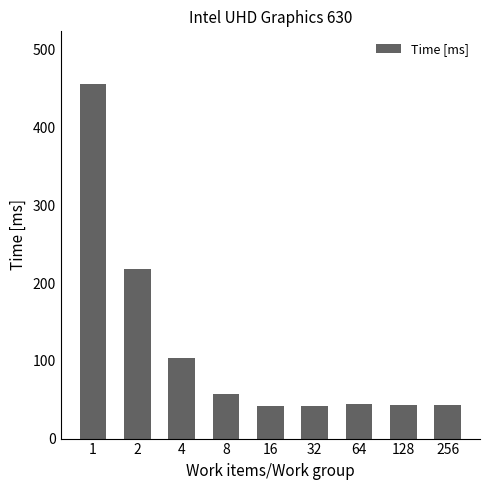

Read the value at 64.

44.9